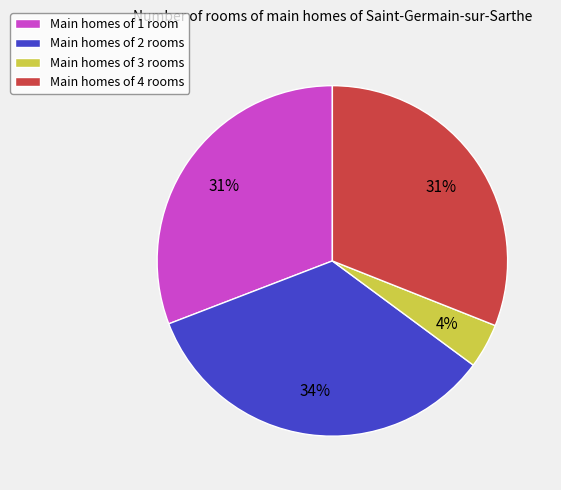

Does any single category account for the majority?

No